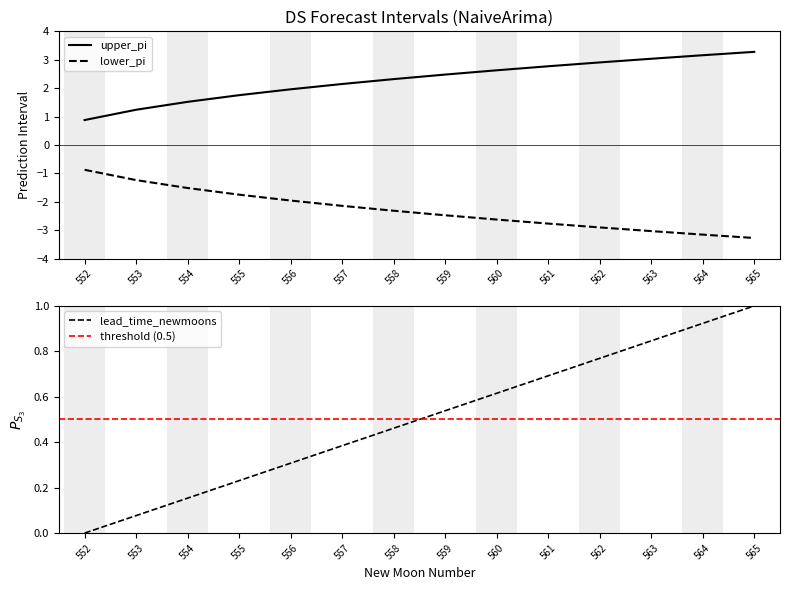

What is the total value across all series at 564?

0.9